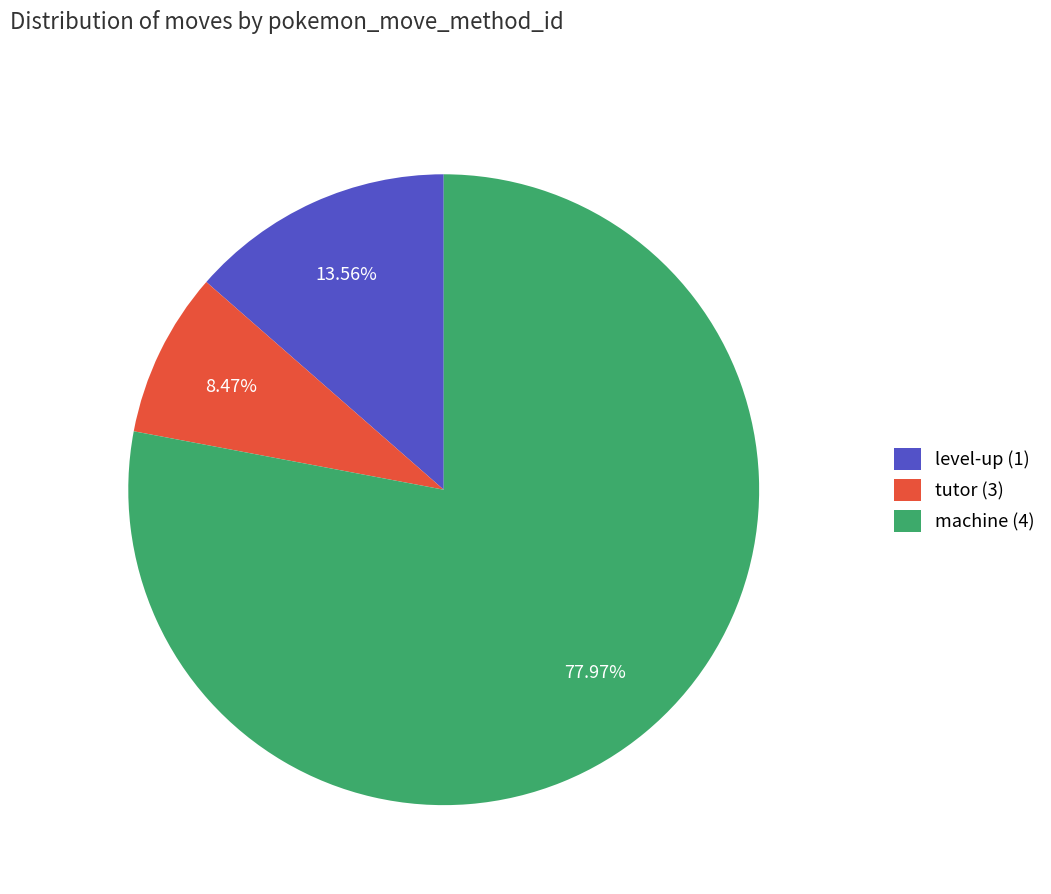

Rank the categories by value from highest to lowest.

machine (4), level-up (1), tutor (3)